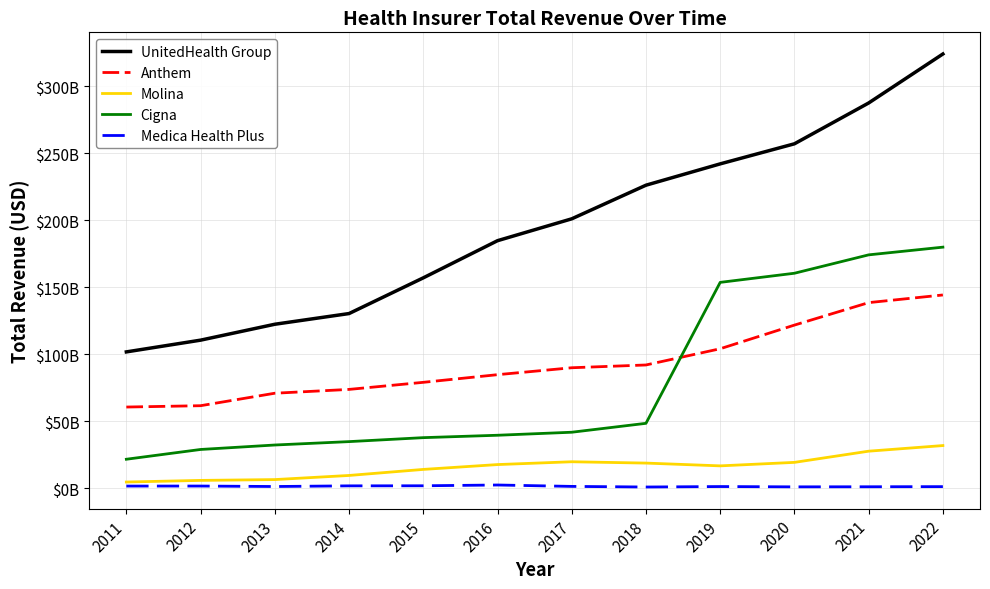

What is the value of the Cigna point at the 12th from the left?

180020000000